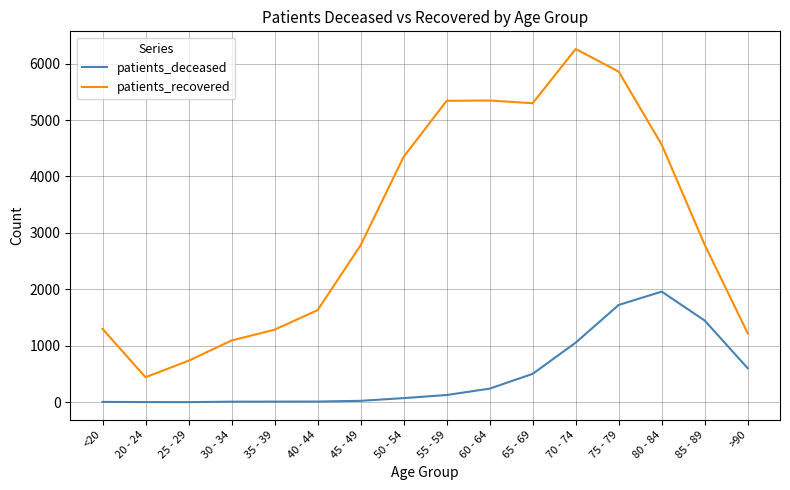

What is the difference between the maximum and minimum values in the patients_recovered series?

5816